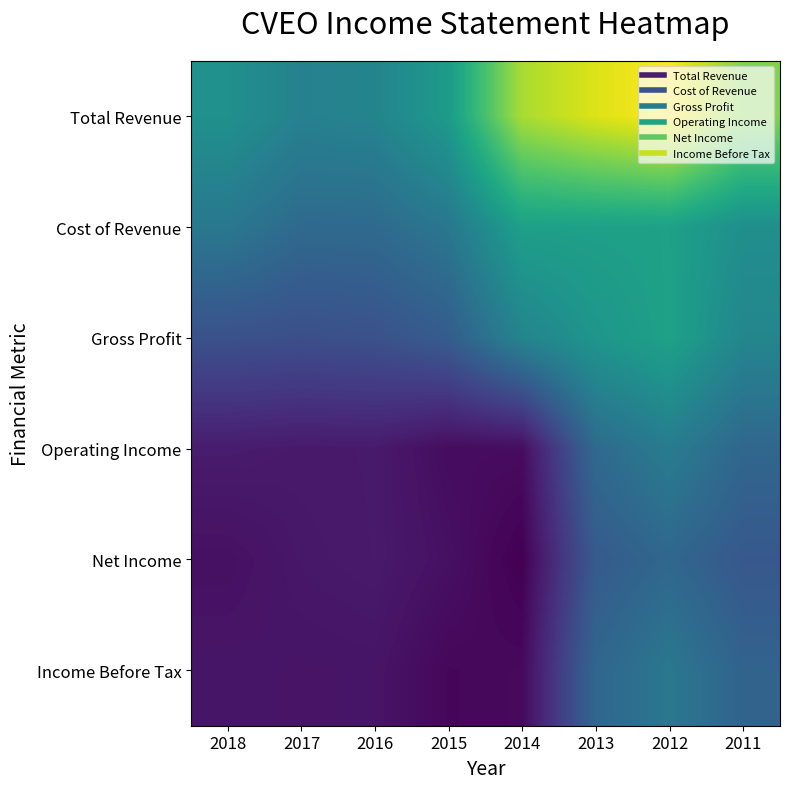

Reading right to left, list all the values displayed in this chart.

Total Revenue: 2011=864700	2012=1108900	2013=1041100	2014=942900	2015=518000	2016=397200	2017=382300	2018=466700
Cost of Revenue: 2011=456400	2012=552400	2013=549600	2014=544900	2015=327600	2016=259700	2017=257300	2018=330400
Gross Profit: 2011=408300	2012=556500	2013=491500	2014=398000	2015=190400	2016=137600	2017=125000	2018=136300
Operating Income: 2011=242500	2012=352900	2013=258200	2014=-146300	2015=-146500	2016=-96100	2017=-98800	2018=-88800
Net Income: 2011=168500	2012=243700	2013=181100	2014=-188100	2015=-131800	2016=-96400	2017=-105700	2018=-131800
Income Before Tax: 2011=224500	2012=330200	2013=239400	2014=-156300	2015=-163800	2016=-115900	2017=-118700	2018=-113200